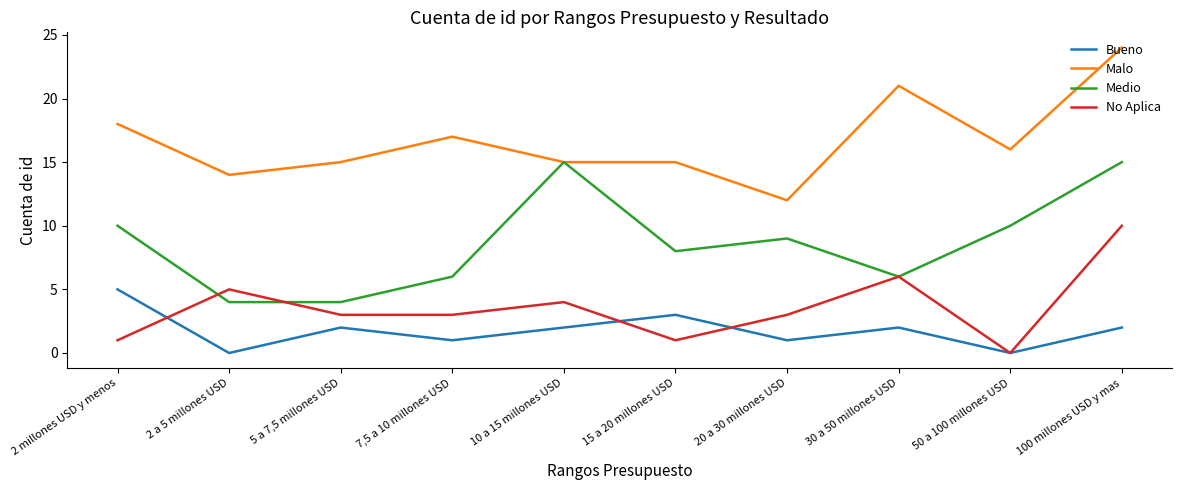

Reading right to left, list all the values displayed in this chart.

Bueno: 100 millones USD y mas=2	50 a 100 millones USD=0	30 a 50 millones USD=2	20 a 30 millones USD=1	15 a 20 millones USD=3	10 a 15 millones USD=2	7,5 a 10 millones USD=1	5 a 7,5 millones USD=2	2 a 5 millones USD=0	2 millones USD y menos=5
Malo: 100 millones USD y mas=24	50 a 100 millones USD=16	30 a 50 millones USD=21	20 a 30 millones USD=12	15 a 20 millones USD=15	10 a 15 millones USD=15	7,5 a 10 millones USD=17	5 a 7,5 millones USD=15	2 a 5 millones USD=14	2 millones USD y menos=18
Medio: 100 millones USD y mas=15	50 a 100 millones USD=10	30 a 50 millones USD=6	20 a 30 millones USD=9	15 a 20 millones USD=8	10 a 15 millones USD=15	7,5 a 10 millones USD=6	5 a 7,5 millones USD=4	2 a 5 millones USD=4	2 millones USD y menos=10
No Aplica: 100 millones USD y mas=10	50 a 100 millones USD=0	30 a 50 millones USD=6	20 a 30 millones USD=3	15 a 20 millones USD=1	10 a 15 millones USD=4	7,5 a 10 millones USD=3	5 a 7,5 millones USD=3	2 a 5 millones USD=5	2 millones USD y menos=1